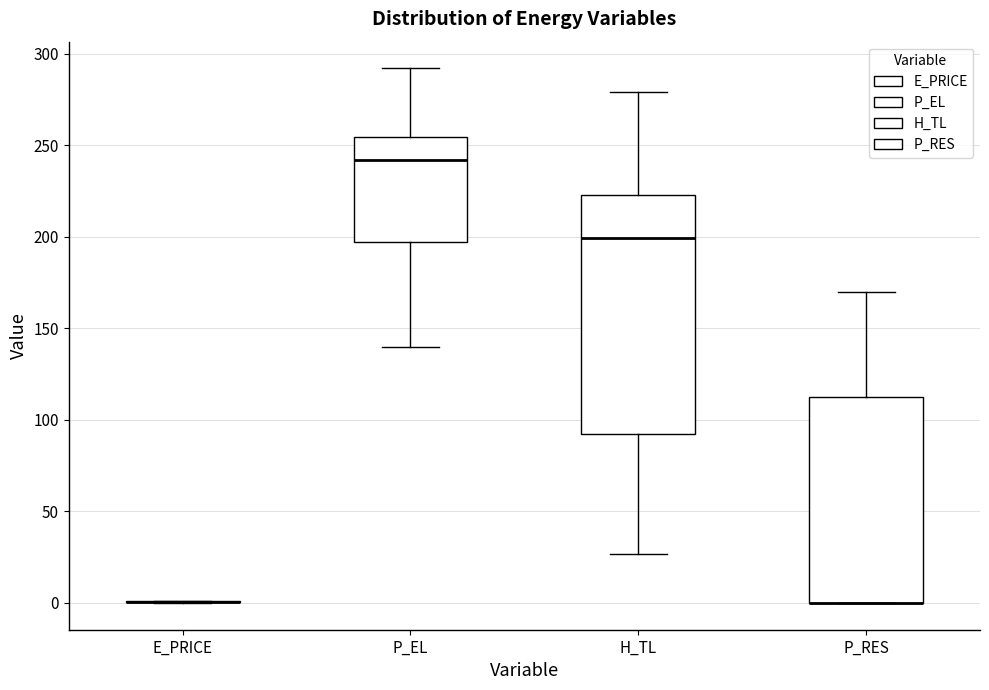

Reading left to right, transcribe this box plot: for each box, give where its median line is, the range the box spans, and where its two whiskers end, as read against the y-axis. The values are not printed on the chart, so give them approximately, as read against the axis.

E_PRICE: box collapsed to a line at 0, whiskers 0 to 0
P_EL: median 240, box 195 to 255, whiskers 140 to 290
H_TL: median 200, box 90 to 225, whiskers 25 to 280
P_RES: median 0 (drawn on the box's lower edge), box 0 to 110, whiskers 0 to 170